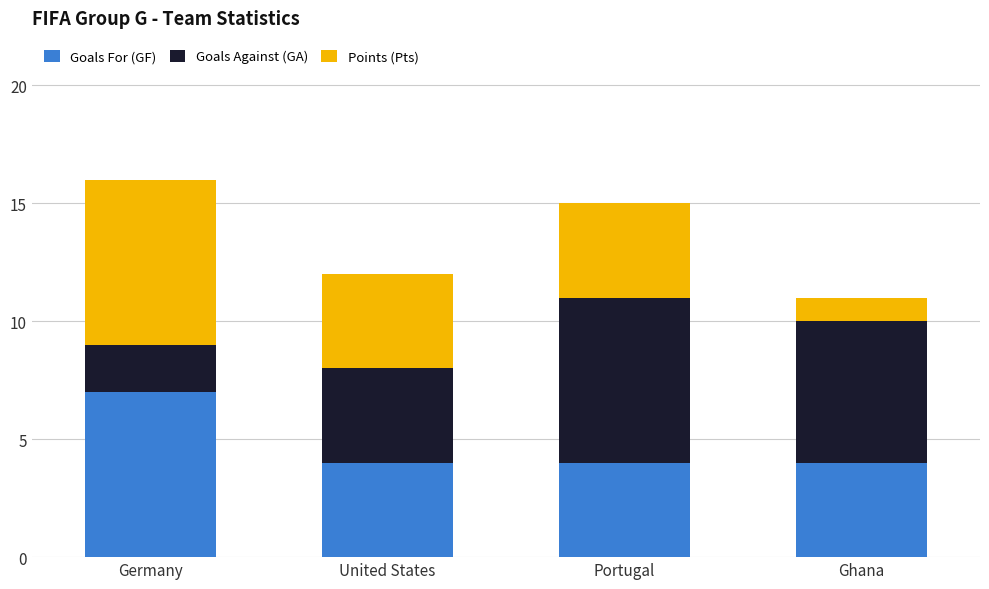

Count the number of categories in the chart.

4